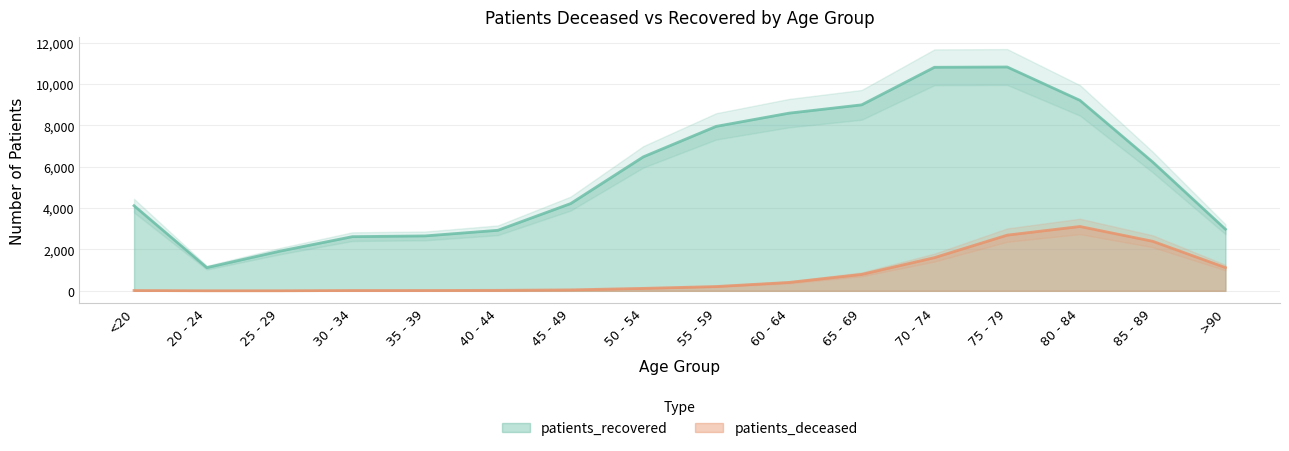

True or false: patients_recovered has a value of 6482 at 50 - 54.

True